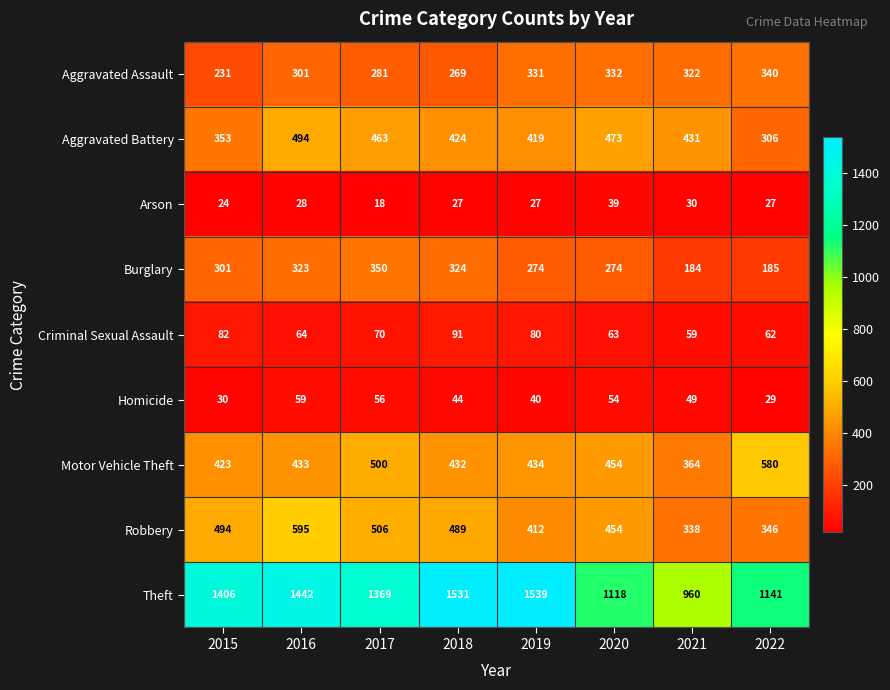

Which series changed the most between 2018 and 2022?

Theft